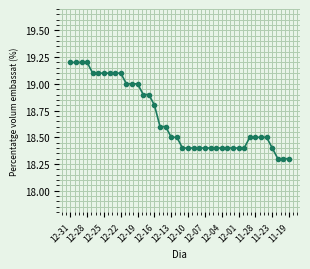

What is the smallest value displayed?

18.3